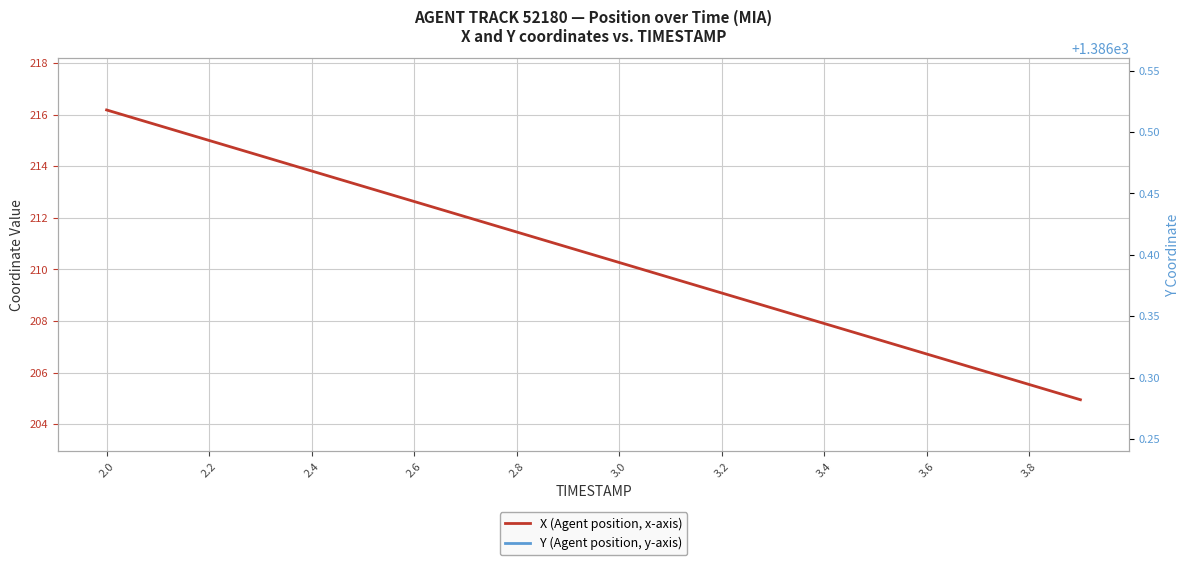

How many data points in X are less than 210?

9